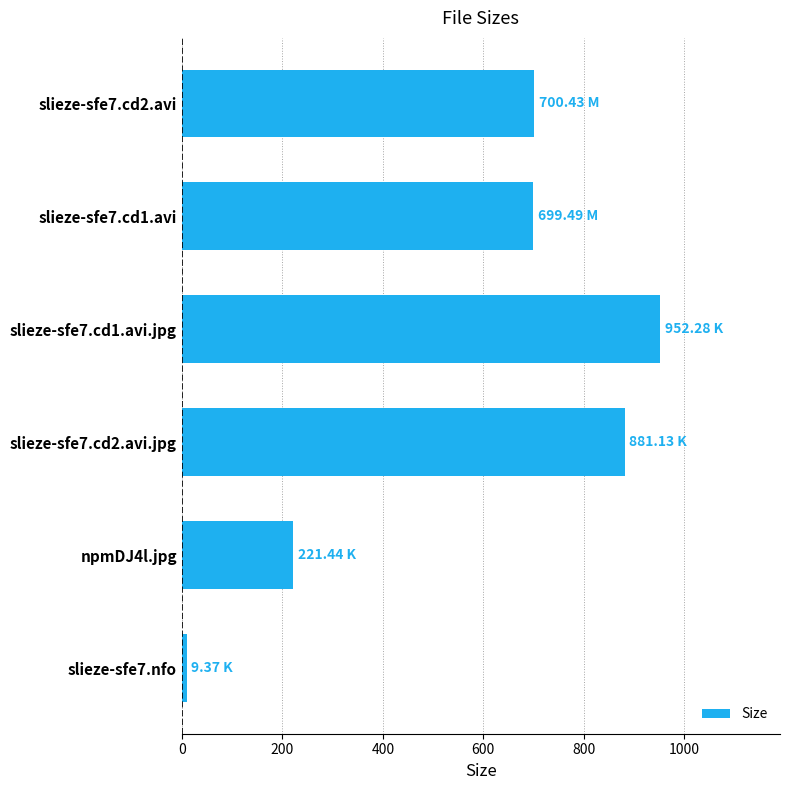

How many bars are there in total?

6